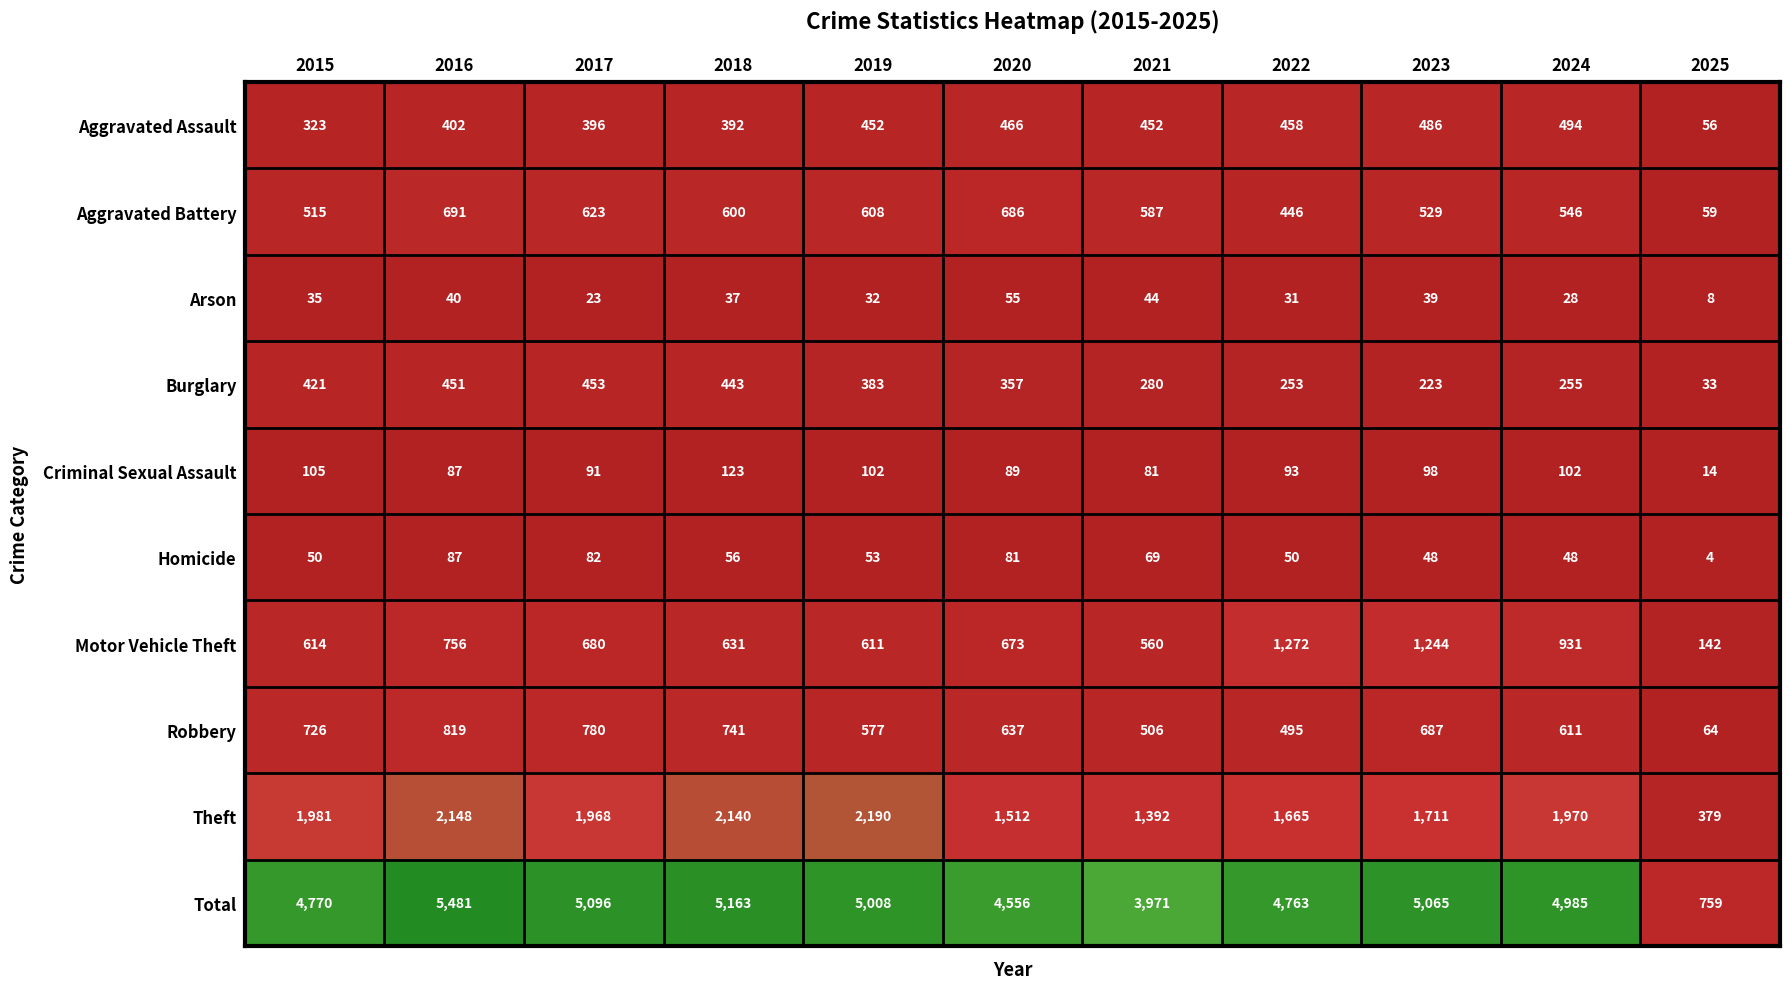

True or false: Burglary has a value of 453 at 2017.

True